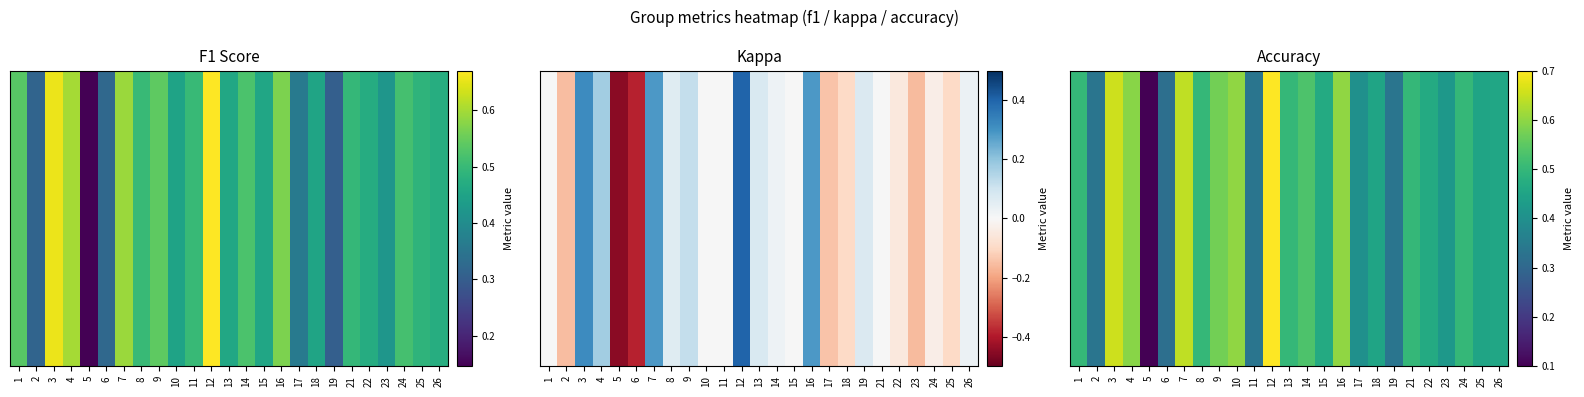

List the labels in order of value, largest first.

12, 3, 7, 10, 16, 4, 9, 14, 1, 8, 13, 21, 24, 15, 22, 26, 18, 25, 23, 17, 2, 11, 19, 6, 5